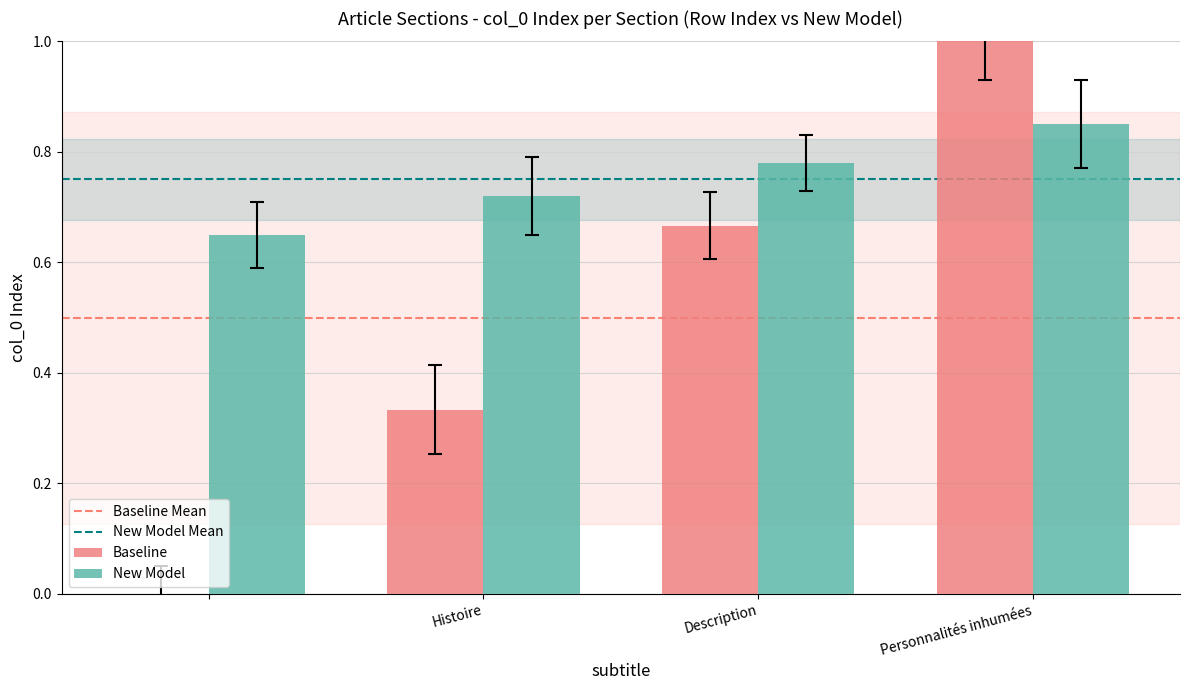

What is the greatest value displayed?

1.0